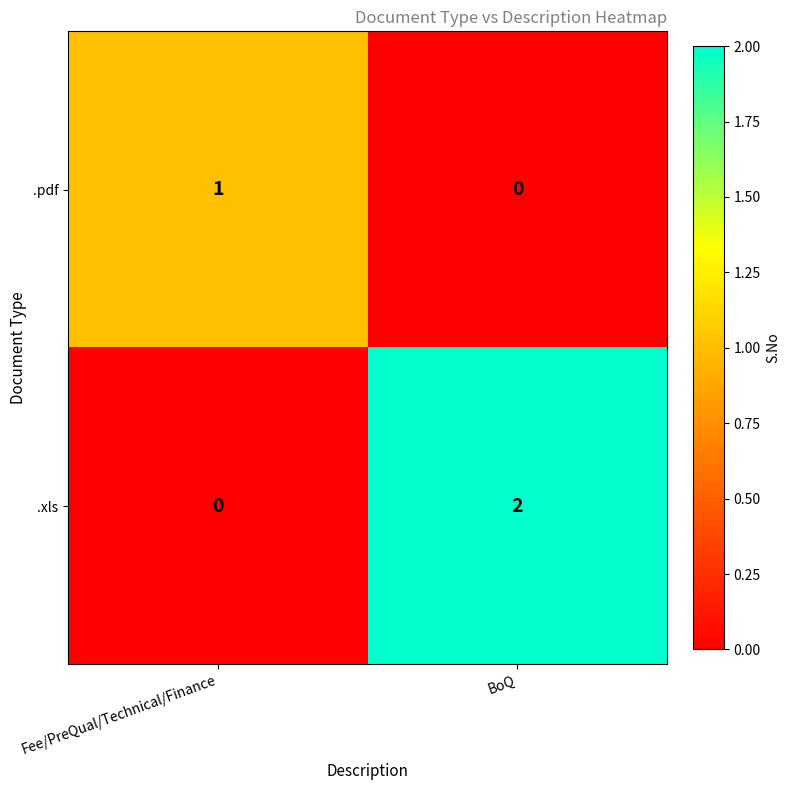

Between Fee/PreQual/Technical/Finance and BoQ, which series saw the biggest shift?

.xls